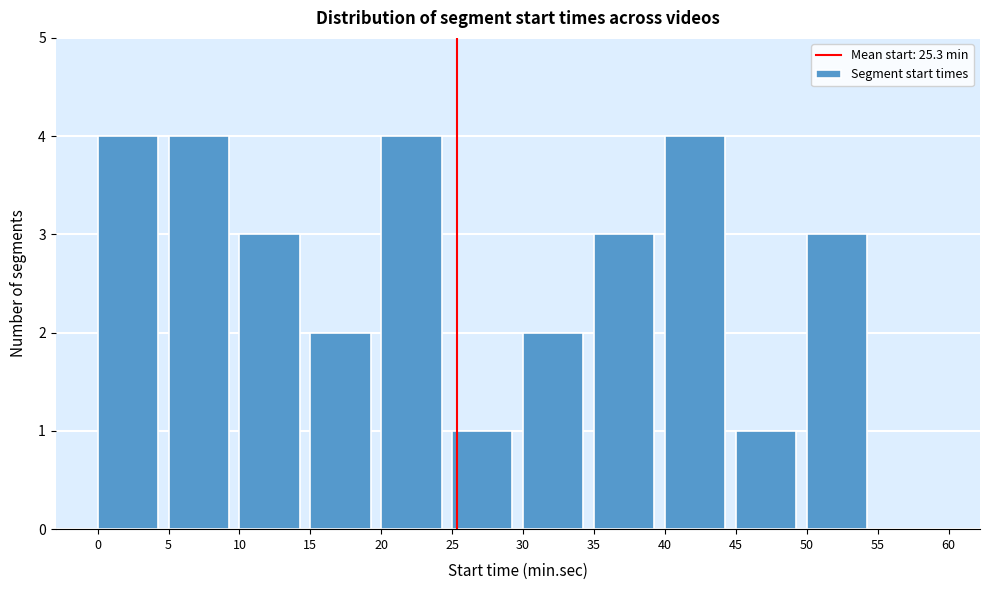

Reading left to right, list every bar in this chart as the range it spans on the x-axis followed by its height. The values are not printed on the chart, so give them approximately, as read against the axis.

0 to 5: 4
5 to 10: 4
10 to 15: 3
15 to 20: 2
20 to 25: 4
25 to 30: 1
30 to 35: 2
35 to 40: 3
40 to 45: 4
45 to 50: 1
50 to 55: 3
55 to 60: 0